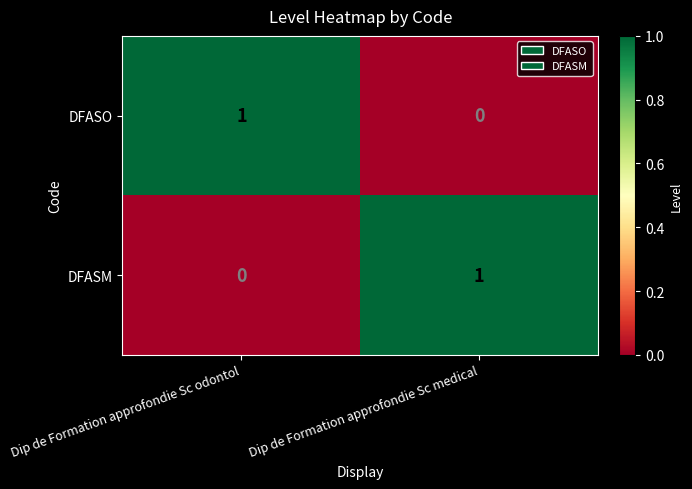

How many series are shown in this chart?

2